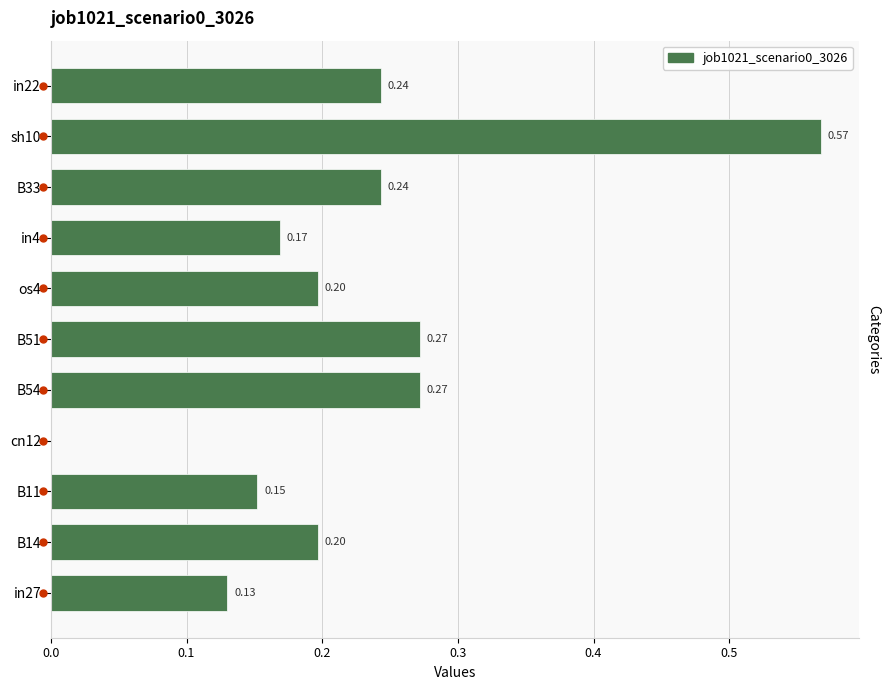

Are the bars horizontal?

Yes